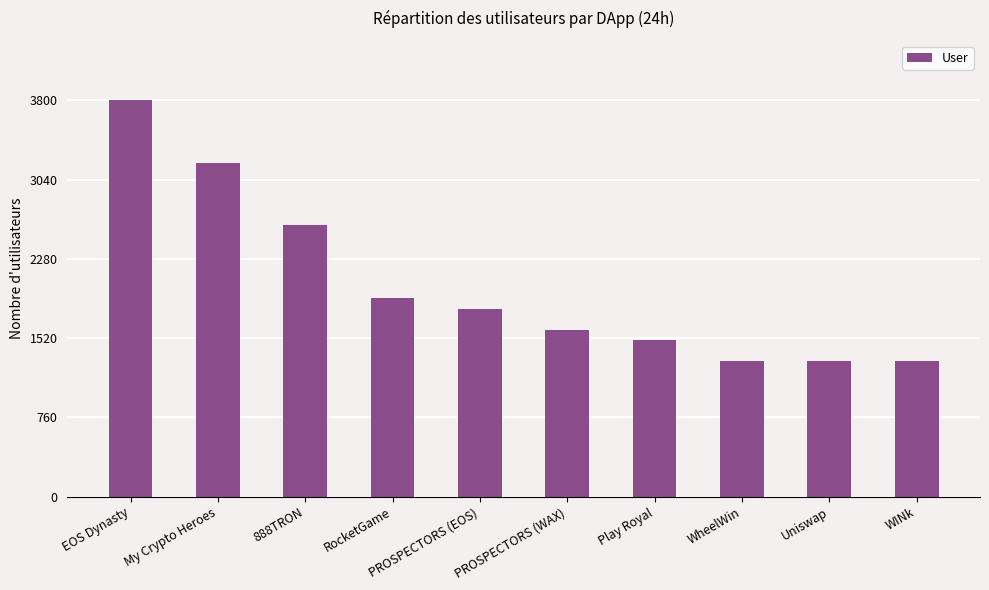

Is it true that the value at Play Royal is 1500?

True